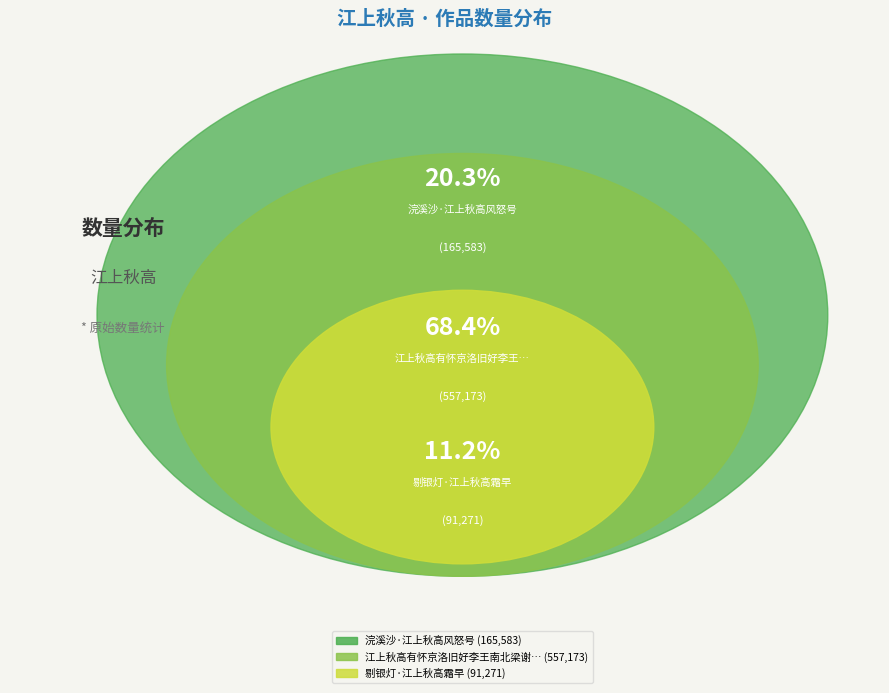

What is the largest slice in the pie chart?

江上秋高有怀京洛旧好李王南北梁谢飘零独子与明卿在焉俯仰伤情赋此寄臆